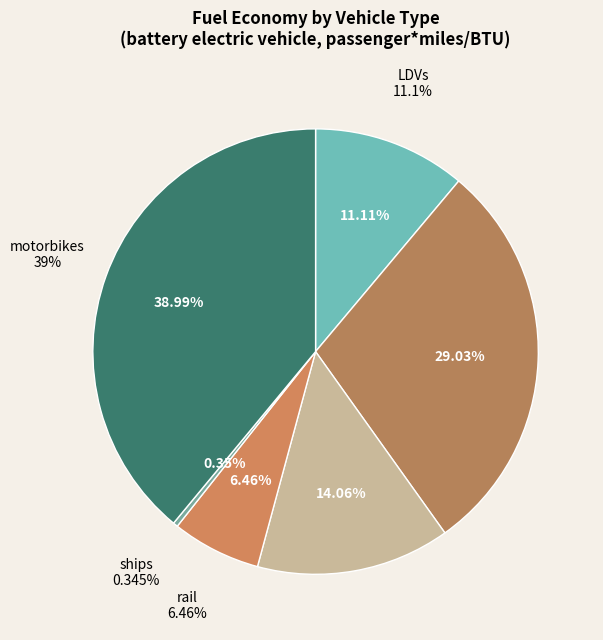

Count the number of slices in the pie.

6